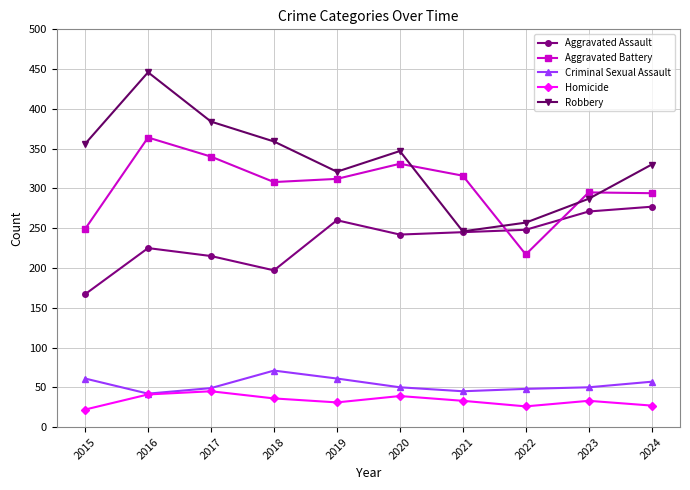

At which label does Robbery reach its minimum?

2021